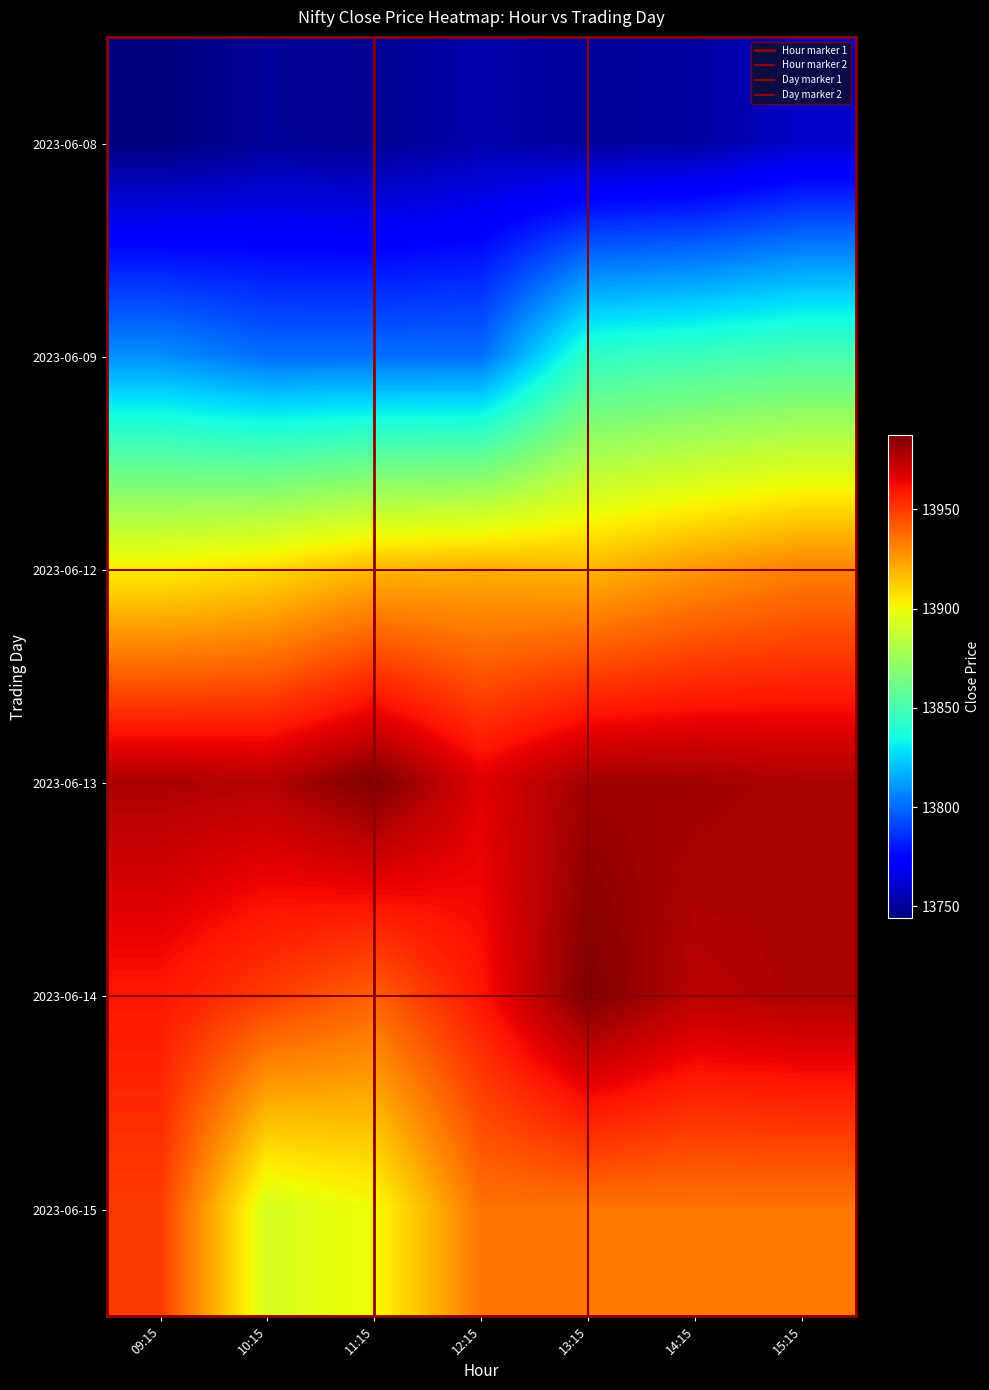

What is the maximum value shown in the chart?

13987.5